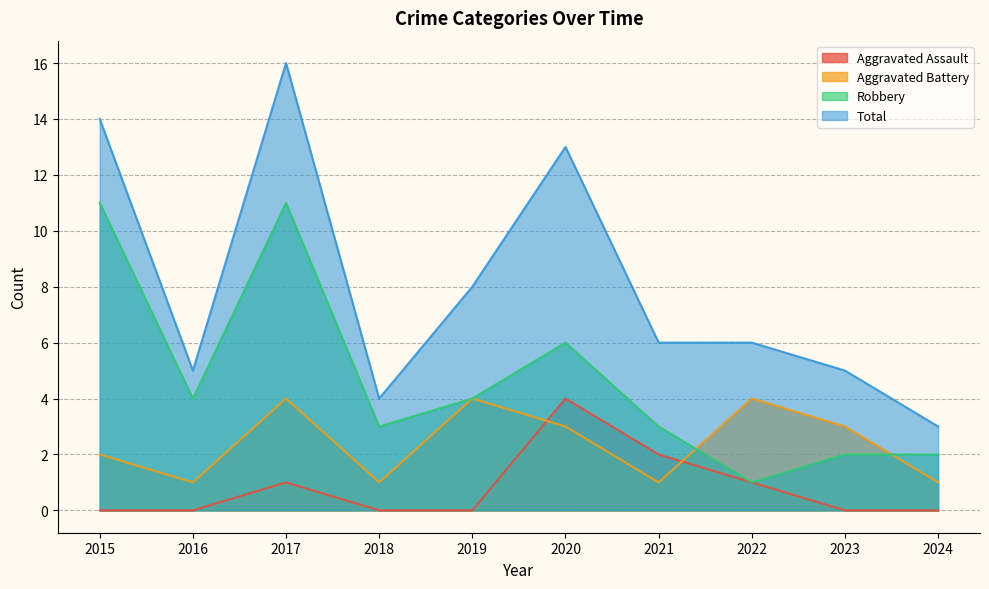

How many series are shown in this chart?

4